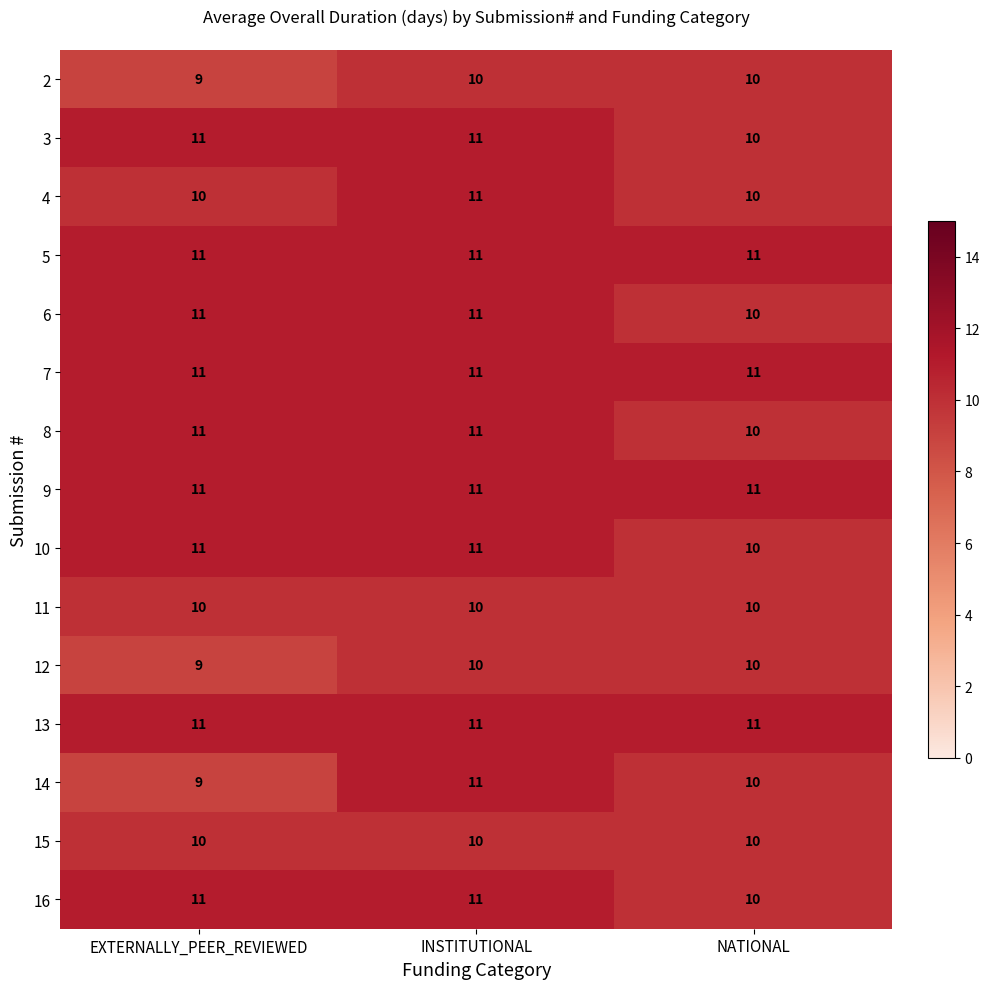

Which series has the widest spread of values?

14